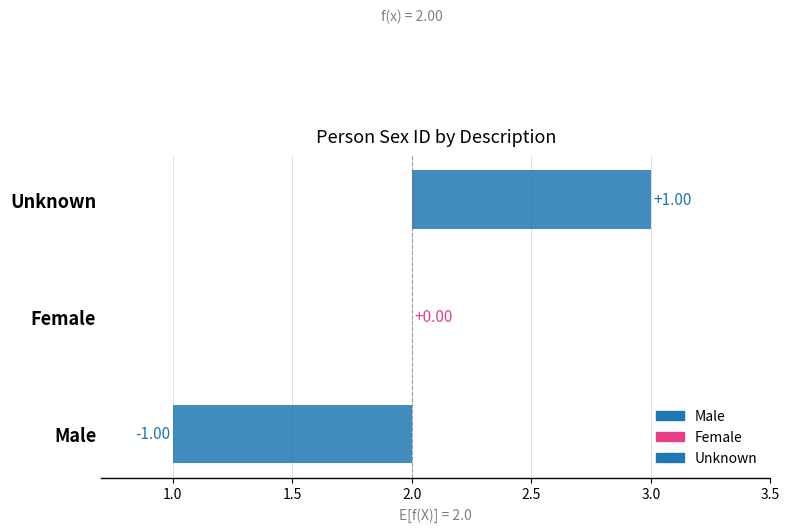

Between Male and Unknown, which is larger?

Unknown